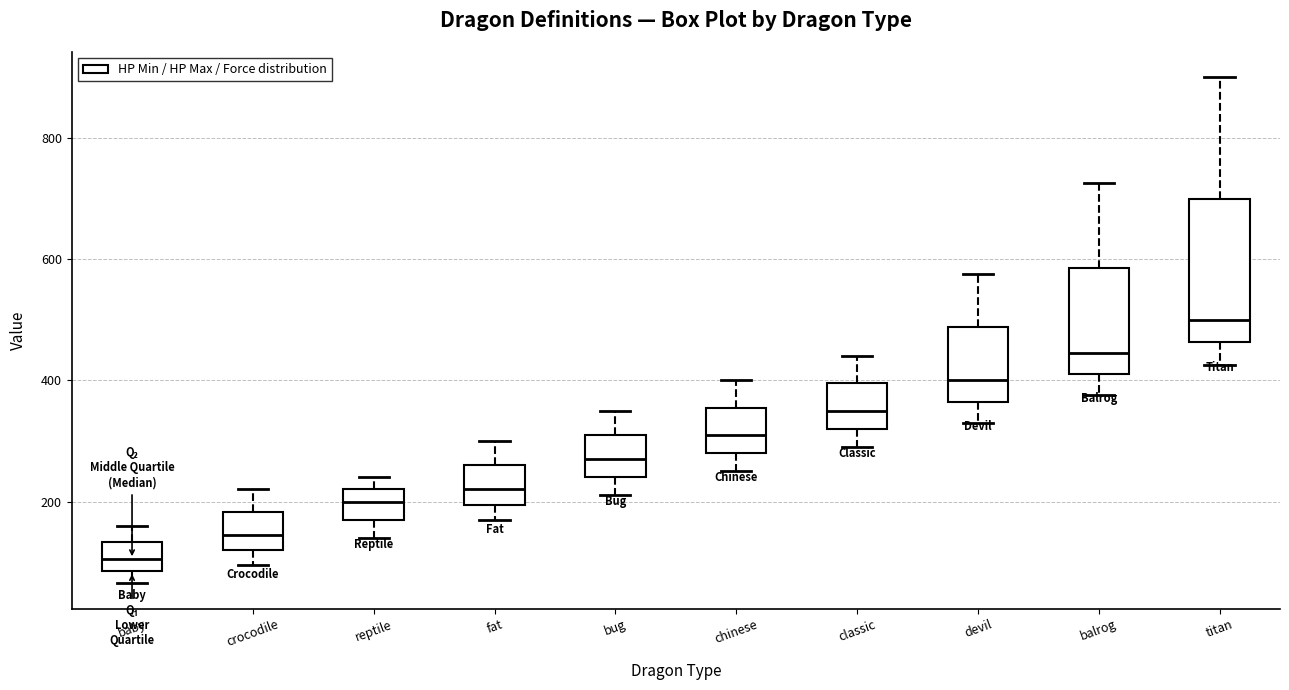

Where does the median line of the box for baby sit on the y-axis? The values are not printed on the chart, so give them approximately, as read against the axis.

100